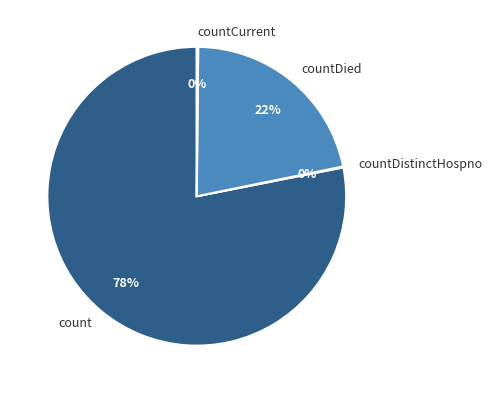

Which slice represents more than half of the pie?

count